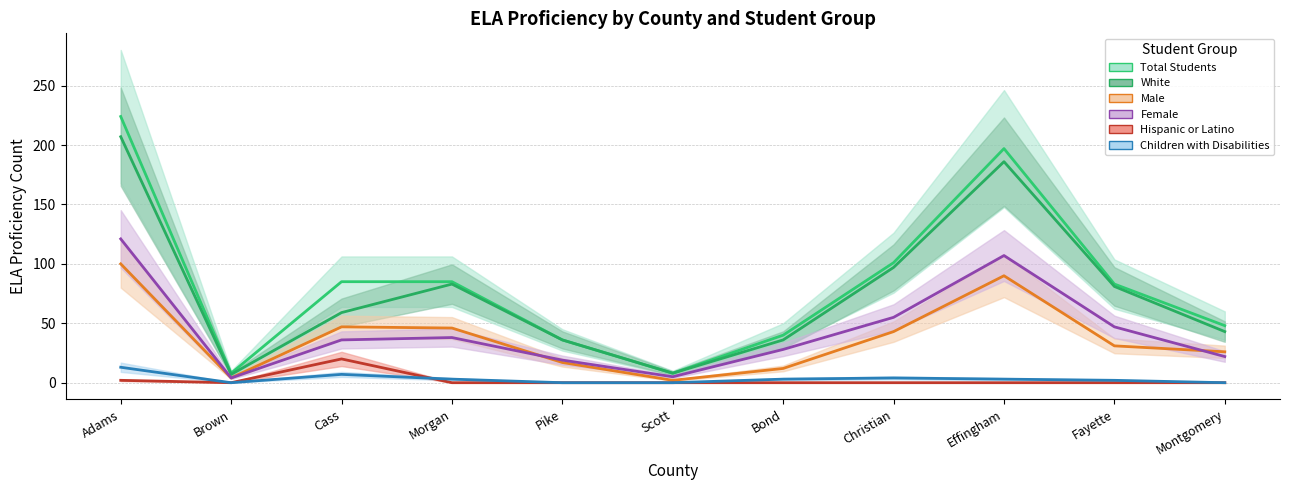

What is the average value of the Children with Disabilities series?

3